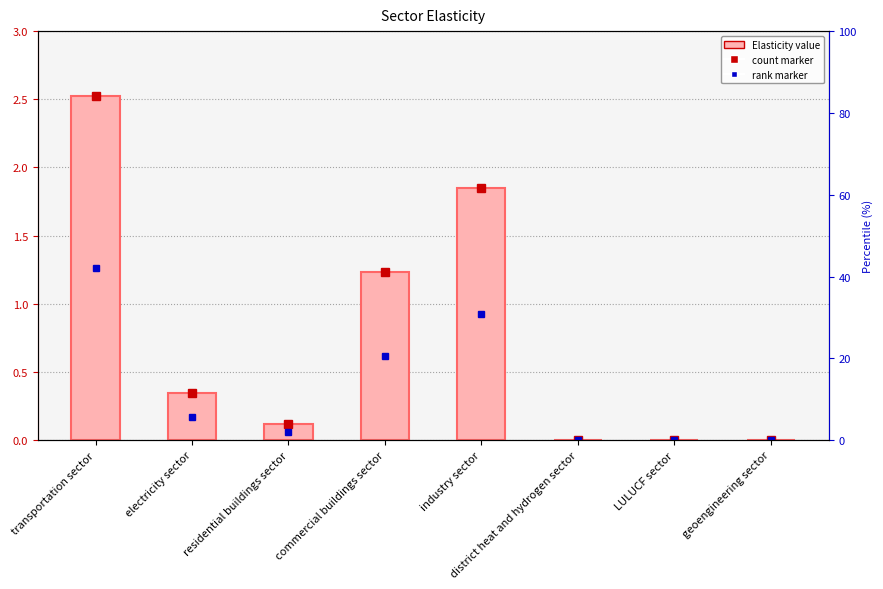

The chart shows a value of 1.2 at commercial buildings sector. True or false?

True